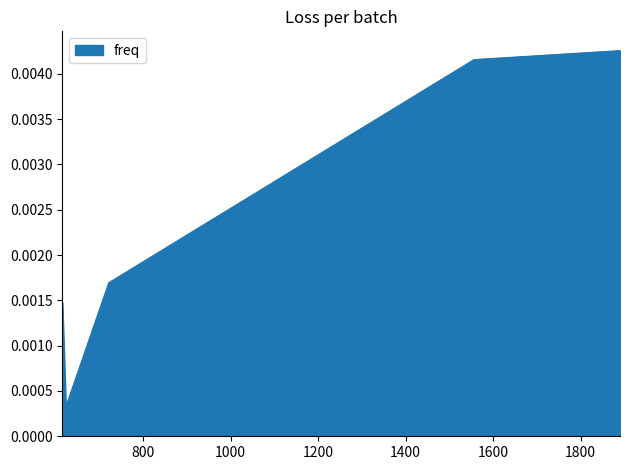

Does the chart have visible grid lines?

No